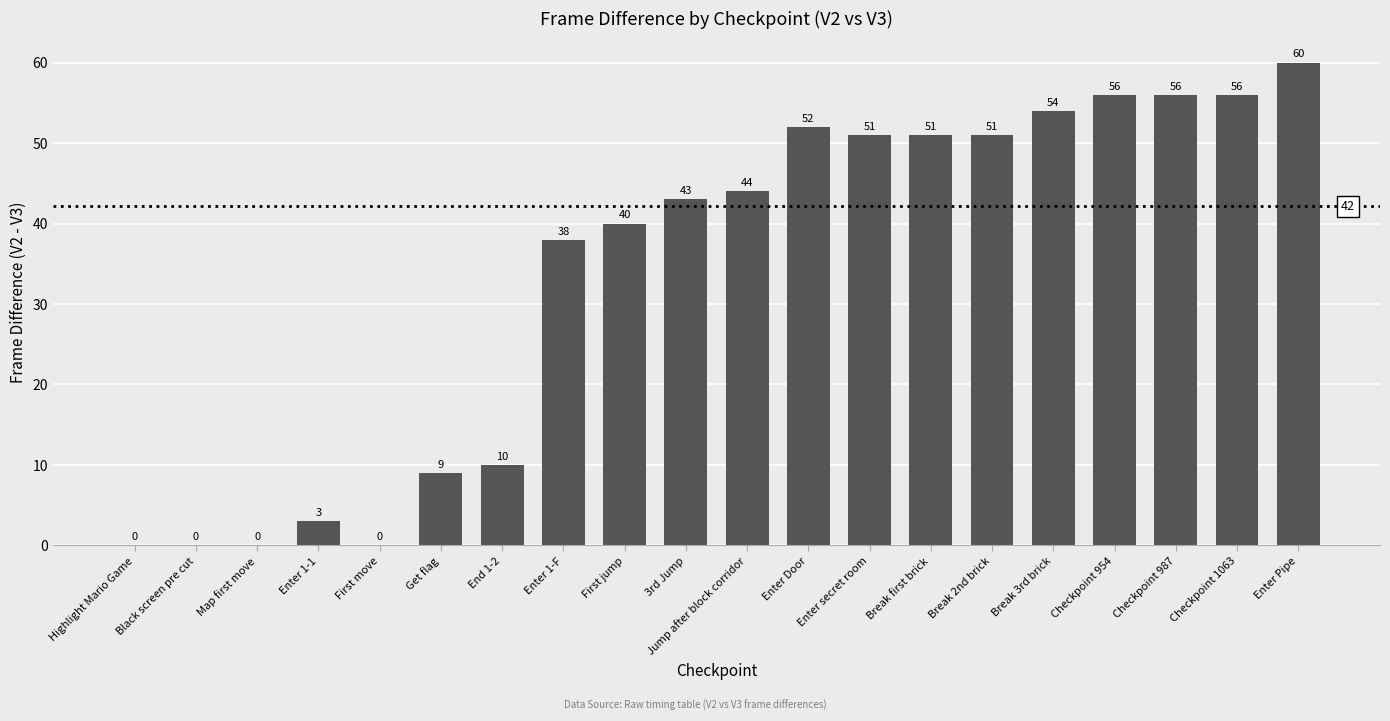

What is the sum of all values?

674